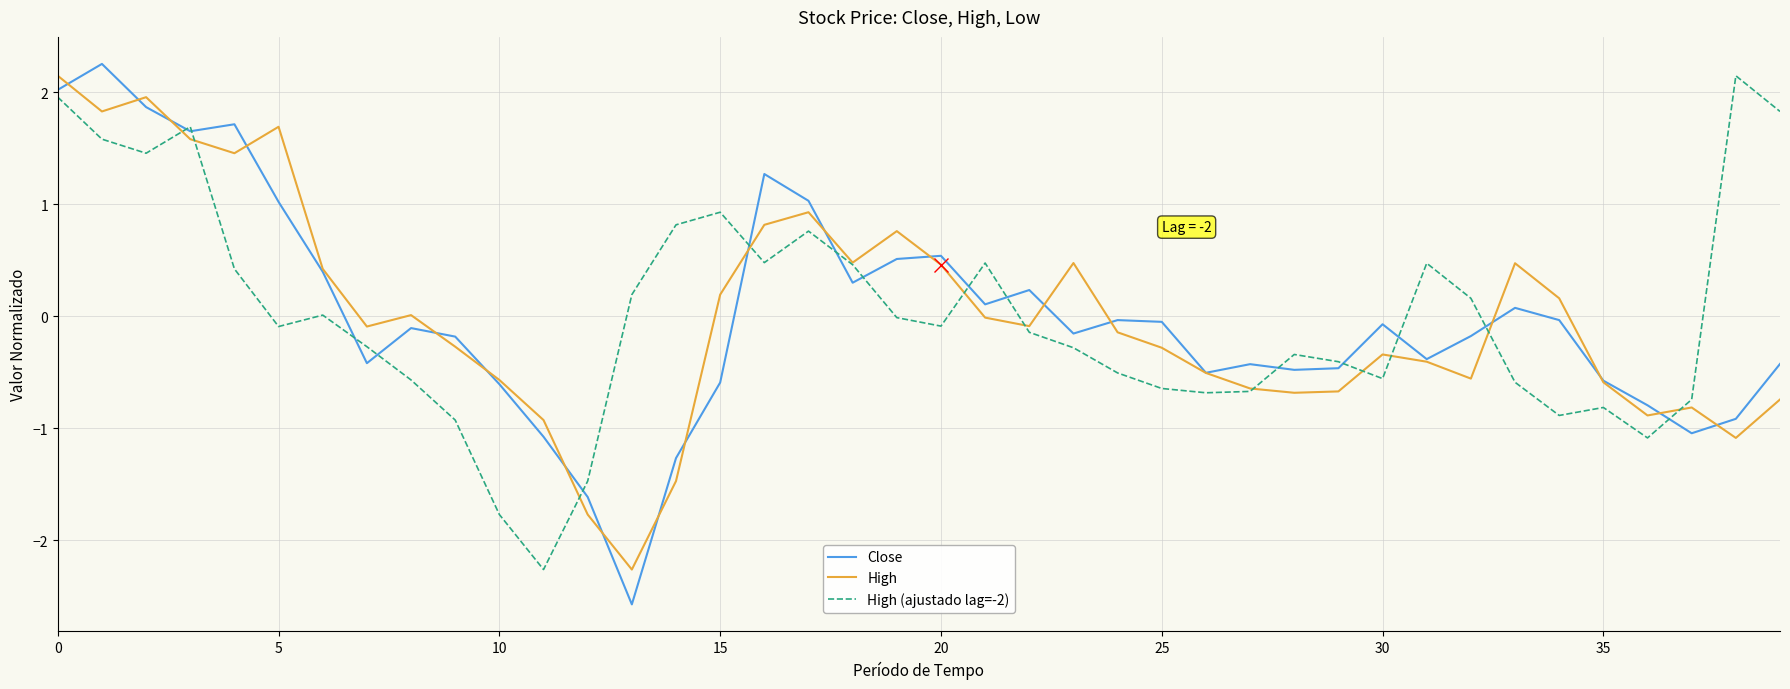

What is the lowest value of the Close series?

-2.6